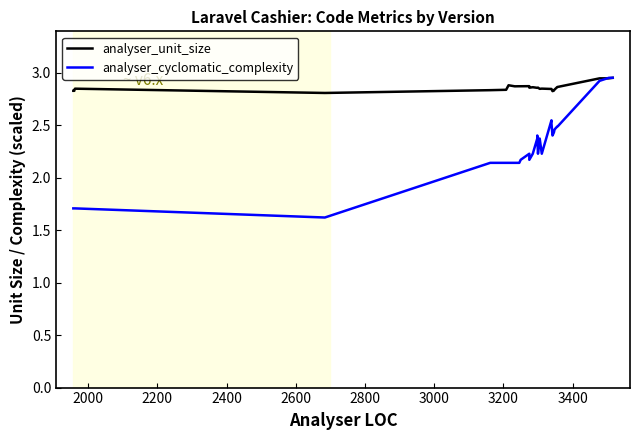

True or false: analyser_cyclomatic_complexity and analyser_unit_size intersect in this chart.

True